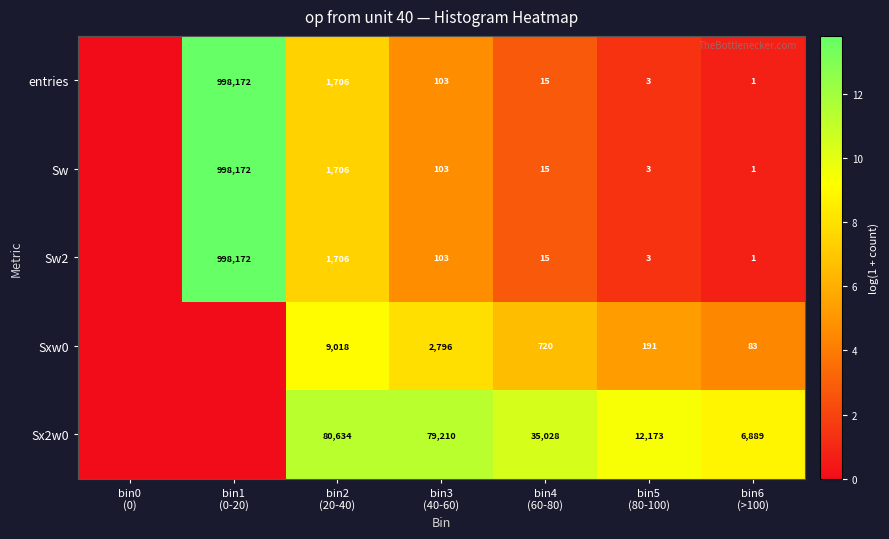

Which label corresponds to the smallest value in the chart?

bin0
(0)